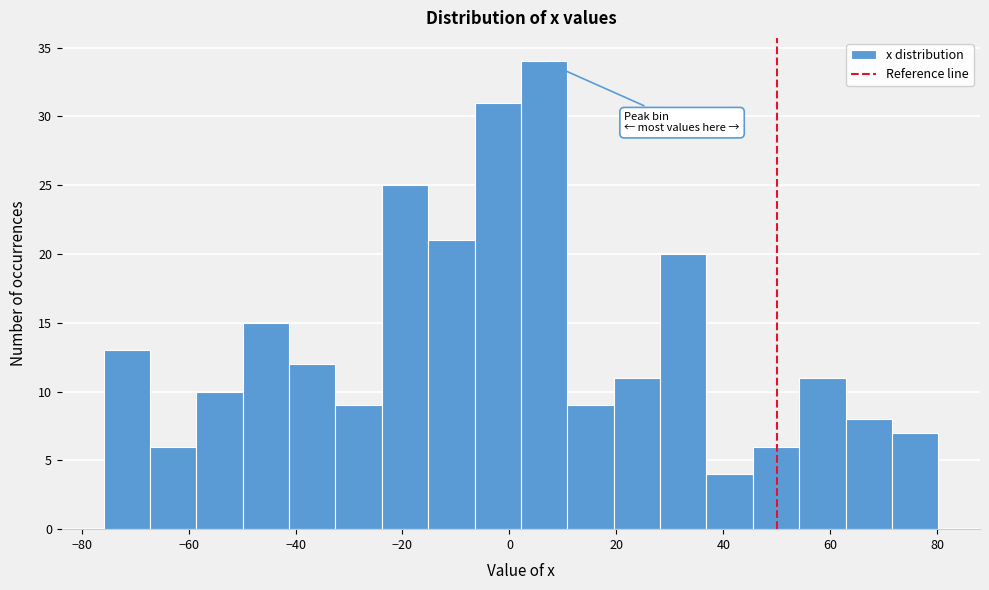

How tall is the bar that spans 46 to 54 on the x-axis? Neither the bar edges nor the heights are printed on the chart, so give them approximately, as read against the axes.

6